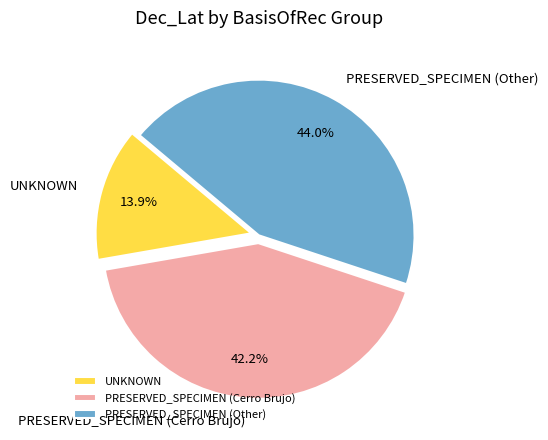

What percentage is NOT represented by PRESERVED_SPECIMEN (Other)?

56.0%